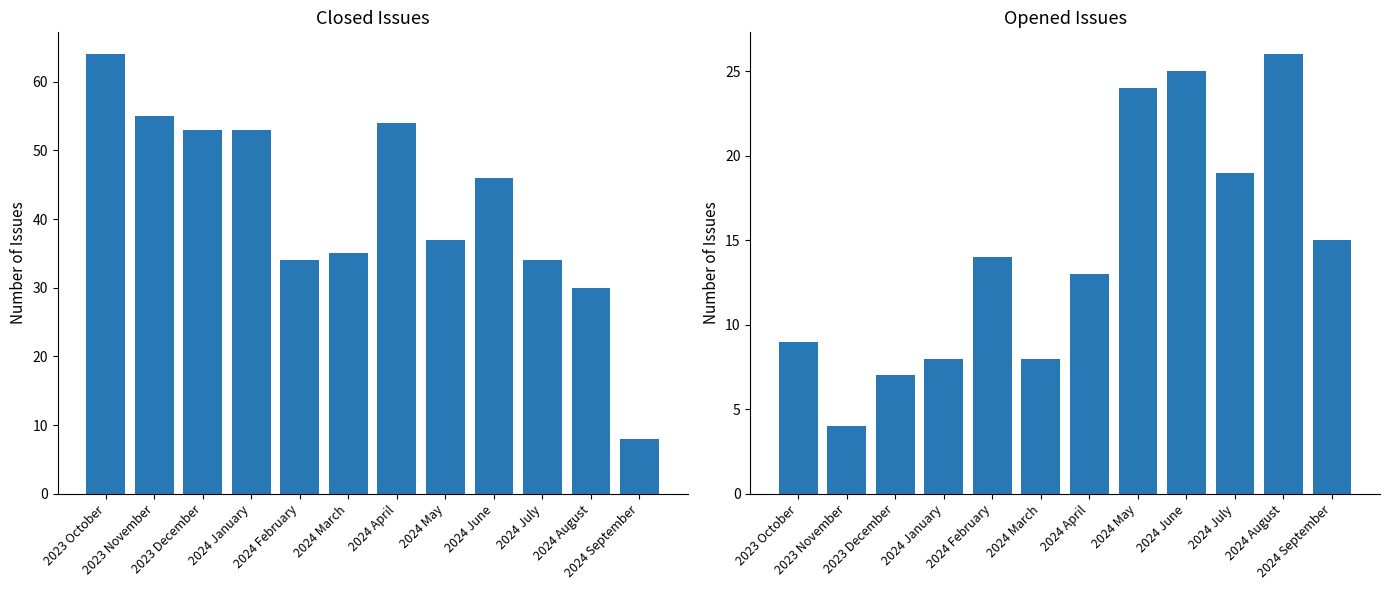

What is the approximate value of Closed Issues at 2024 March, to the nearest 10?

40